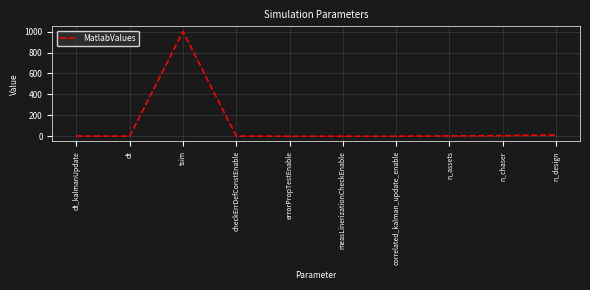

What is the change in value from checkErrDefConstEnable to n_assets?

+2.0